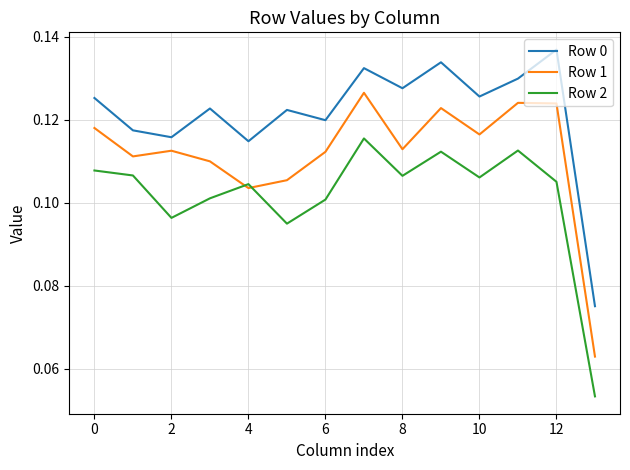

Which series has the largest total across all categories?

Row 0